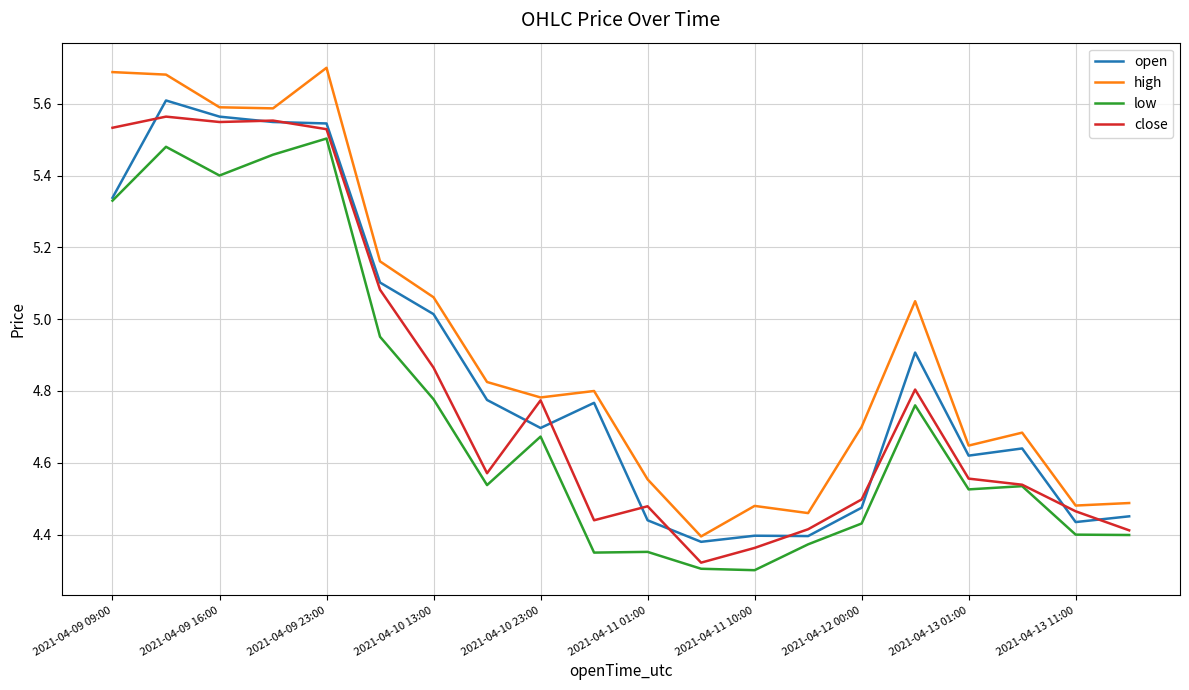

Which series has the largest total across all categories?

high